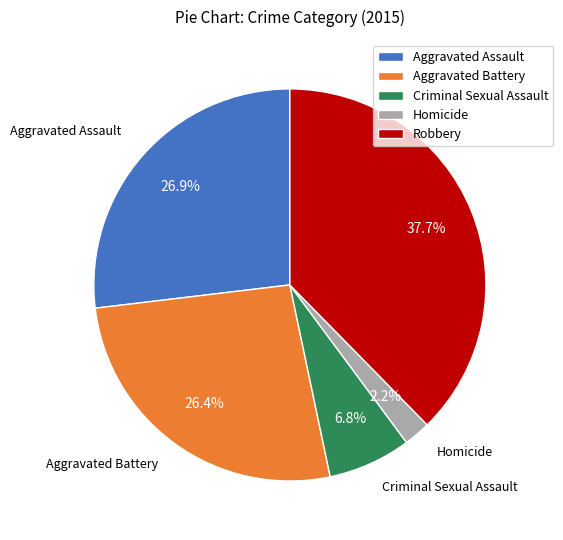

What is the total percentage of Aggravated Battery and Aggravated Assault?

53.3%